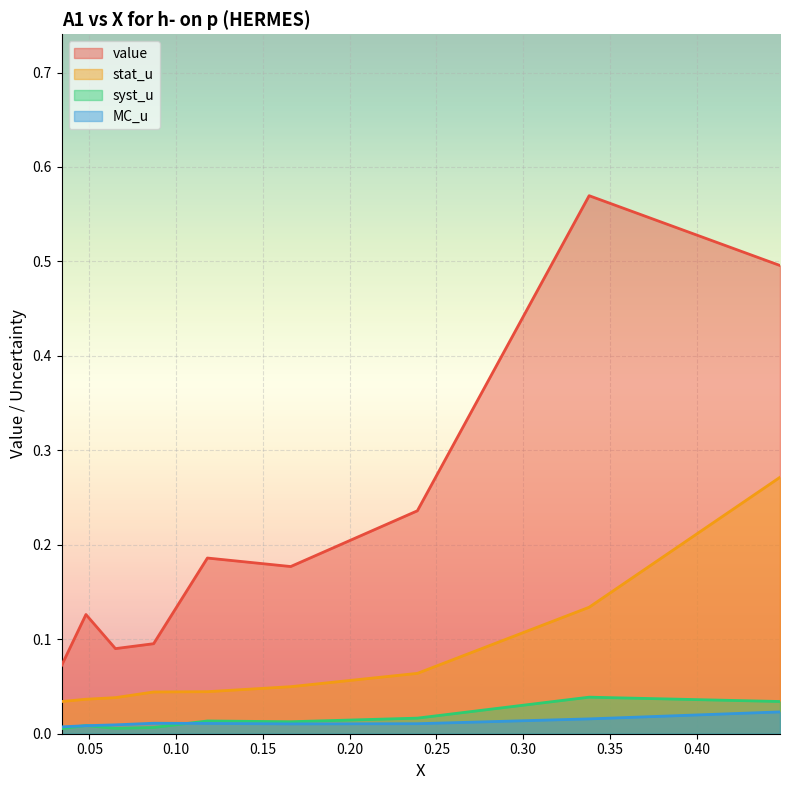

What is the approximate value of value at 0.448?

0.5